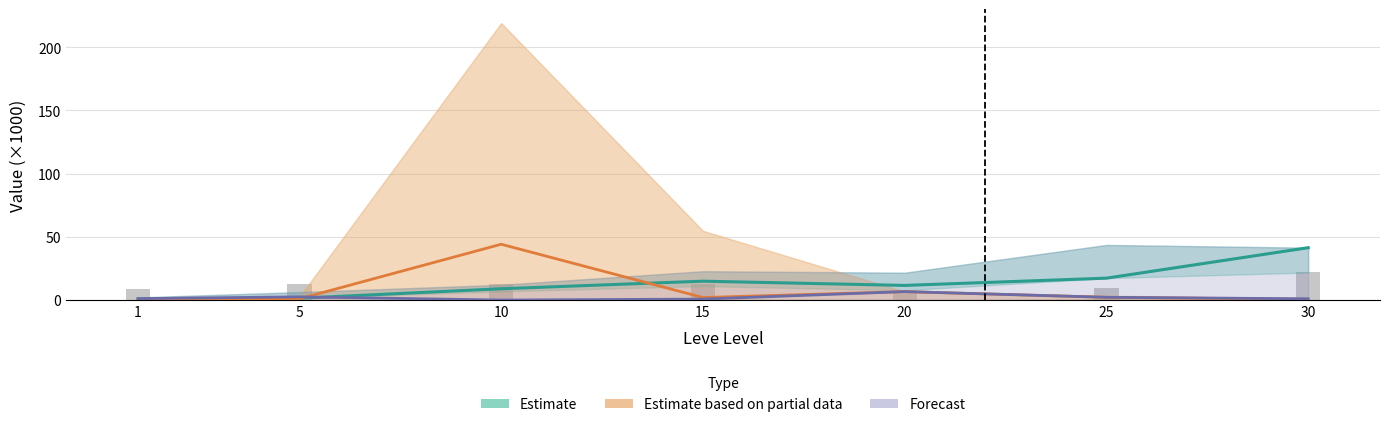

At how many categories does at least one series exceed 42?

1